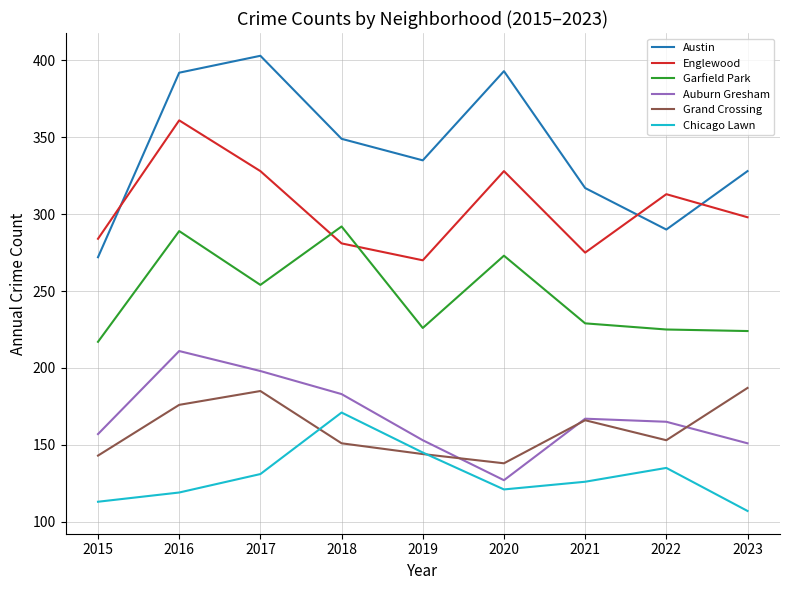

True or false: Auburn Gresham has a value of 183 at 2018.

True